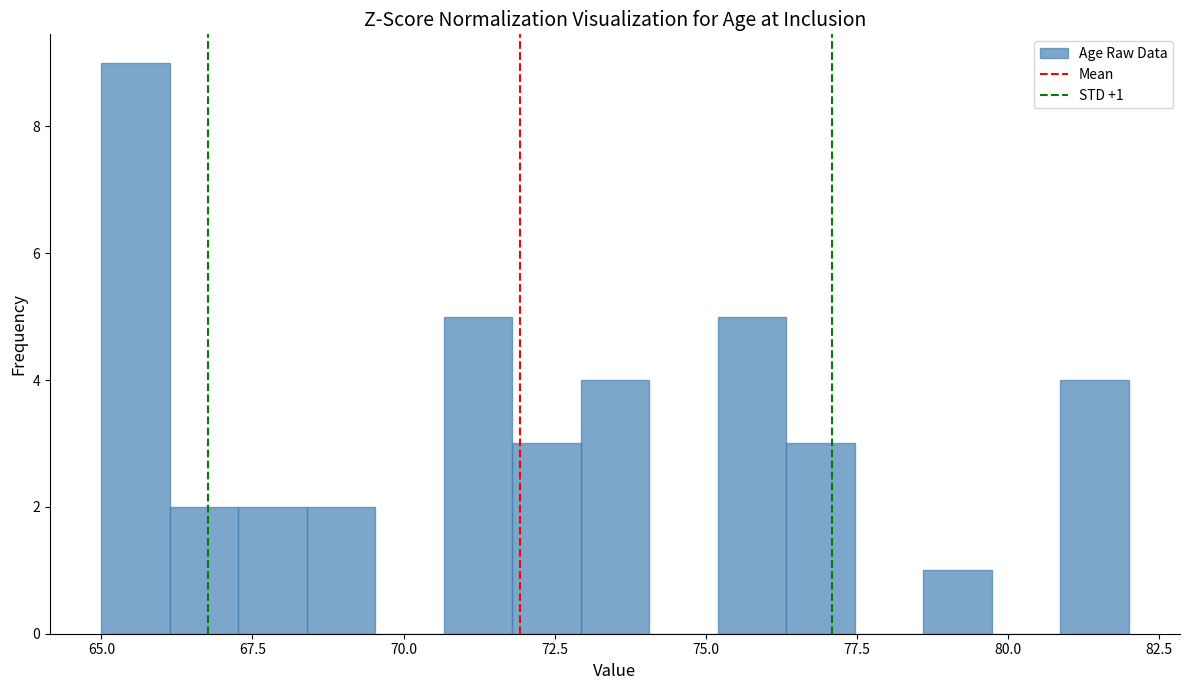

Read against the x-axis, roughly where is the centre of the tallest bar?

65.5